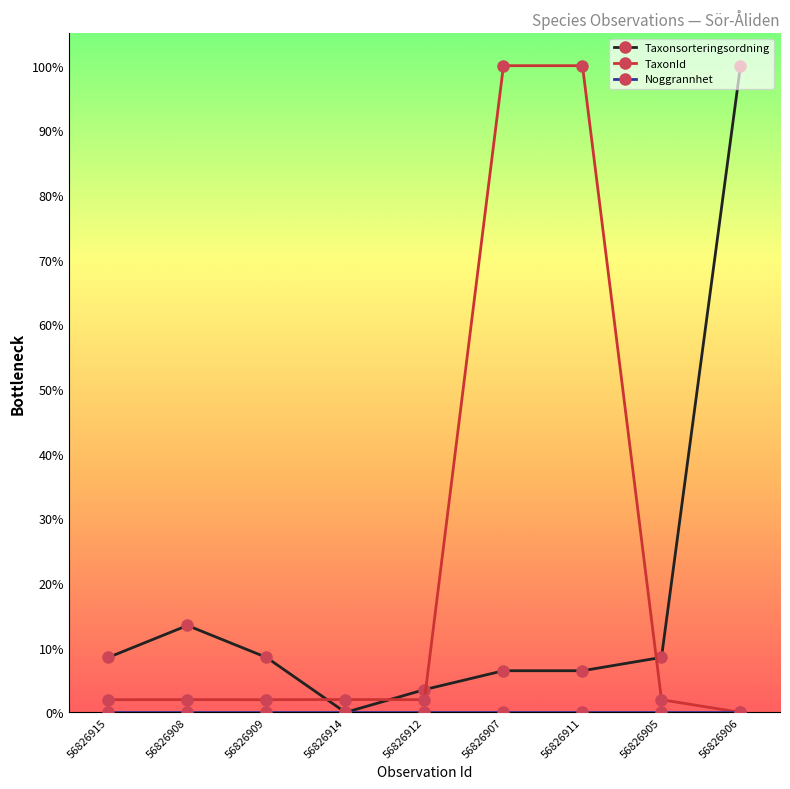

What position from the left is 56826909?

3